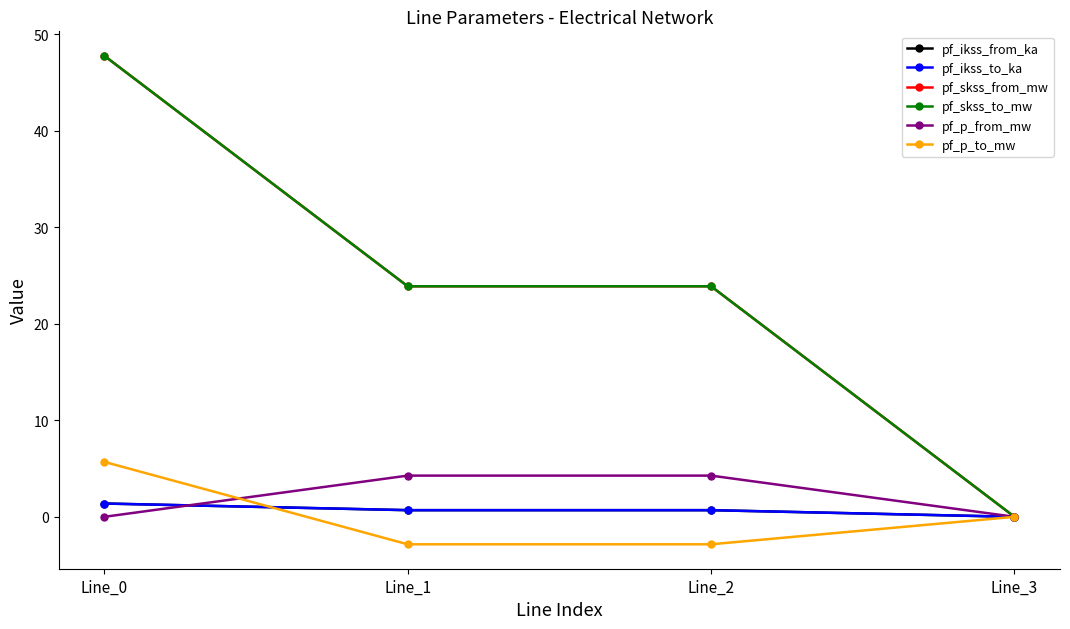

Where does the pf_p_from_mw series first go above 4?

Line_1